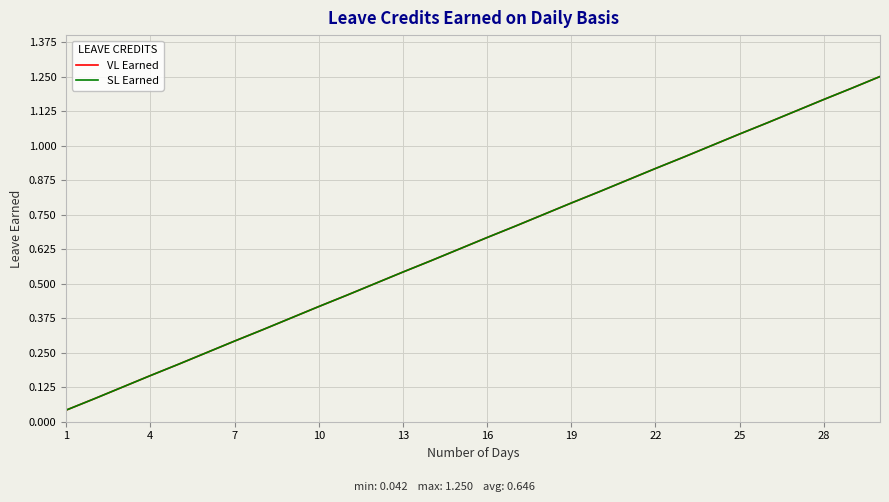

At which category does the chart reach its minimum across all series?

1